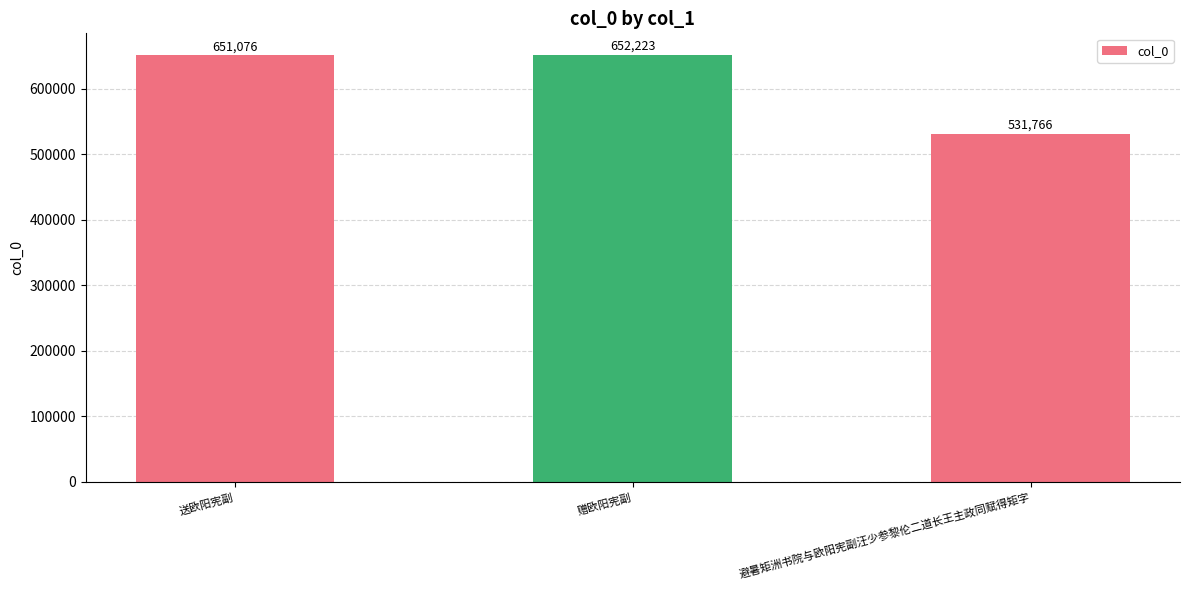

Reading right to left, extract all data points from this chart.

避暑矩洲书院与欧阳宪副汪少参黎伦二道长王主政同赋得矩字=531766	赠欧阳宪副=652223	送欧阳宪副=651076